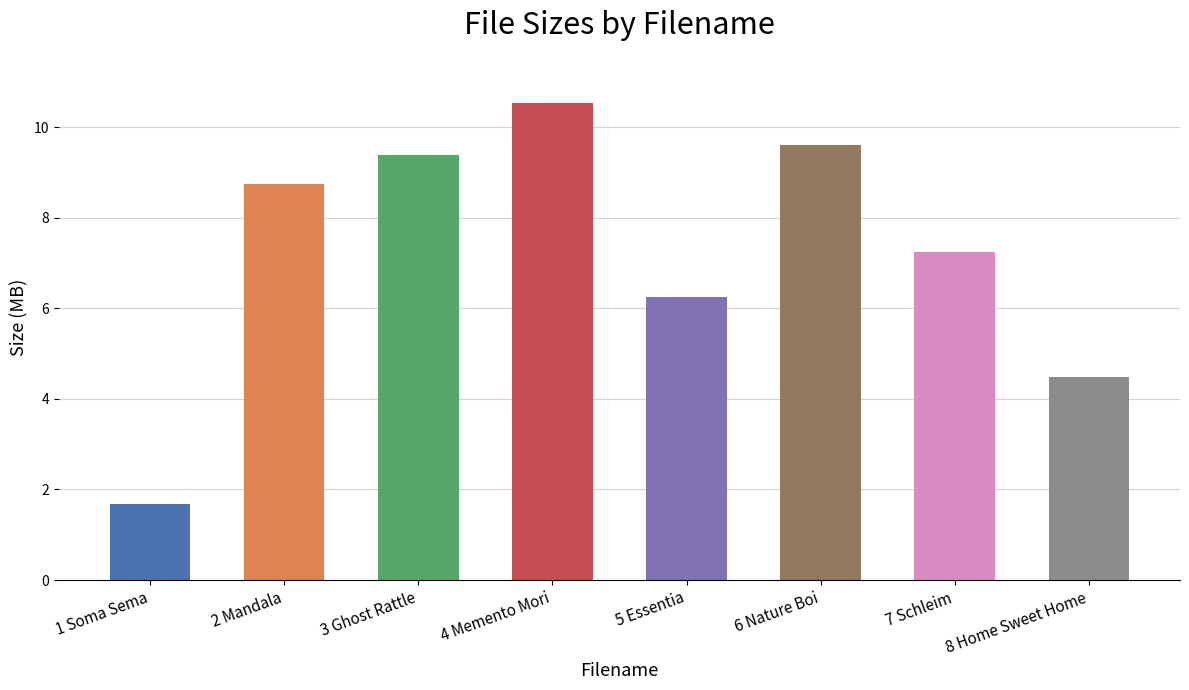

Rank the categories by value from lowest to highest.

1 Soma Sema, 8 Home Sweet Home, 5 Essentia, 7 Schleim, 2 Mandala, 3 Ghost Rattle, 6 Nature Boi, 4 Memento Mori